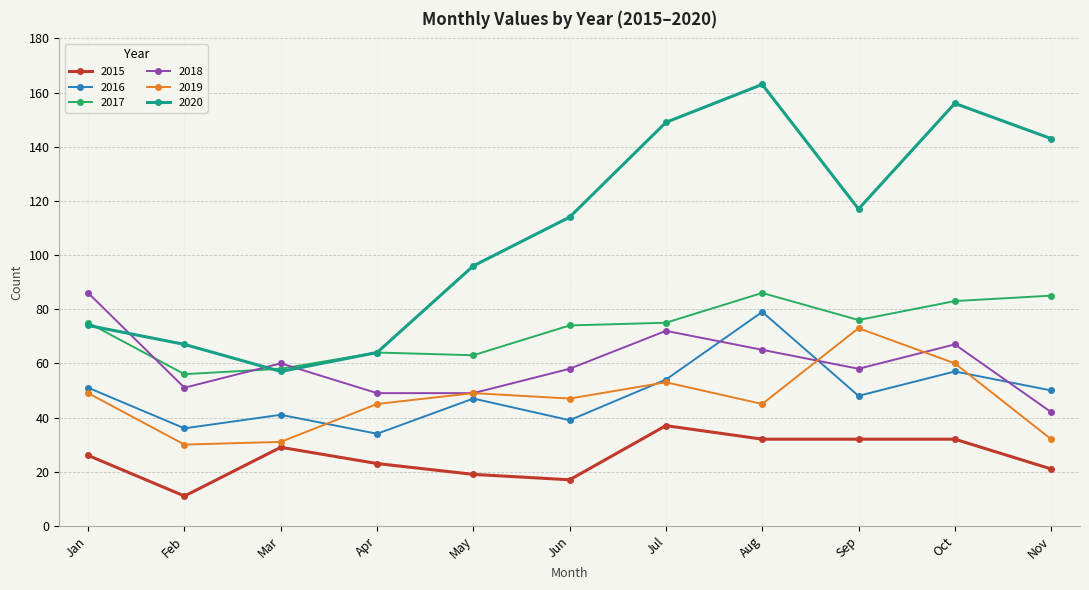

At how many categories does at least one series exceed 103?

6